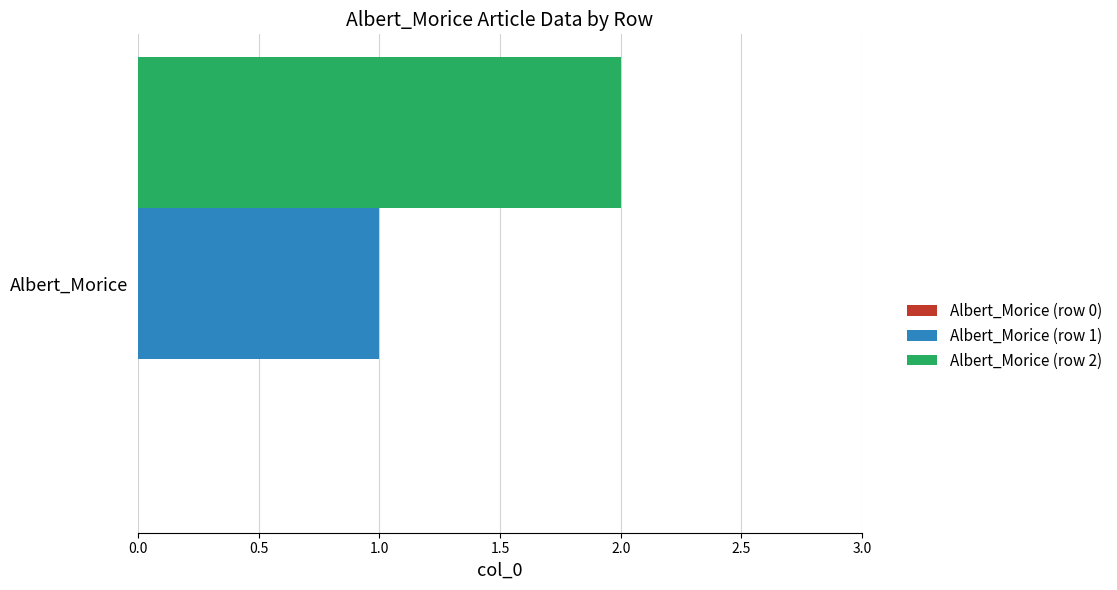

Which series has the widest spread of values?

Albert_Morice (row 1)